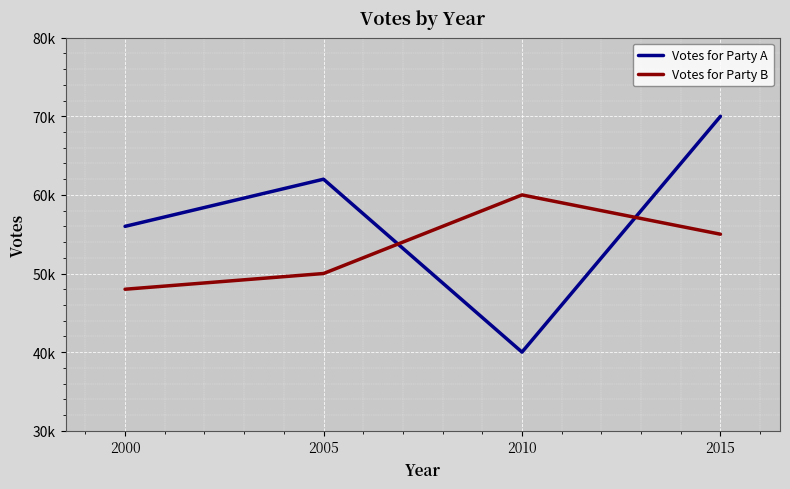

How many intersections are there between Votes for Party A and Votes for Party B?

2